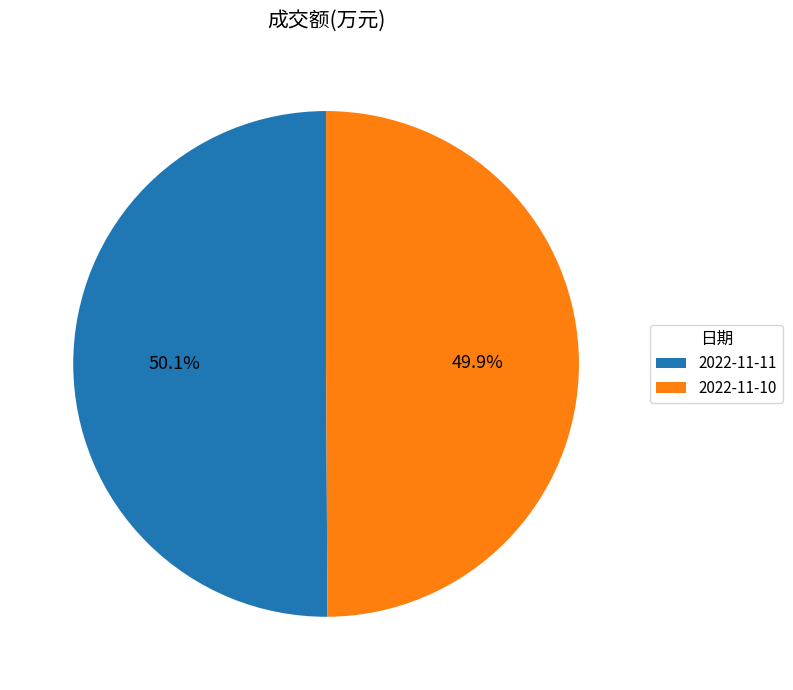

How many slices are in this pie chart?

2